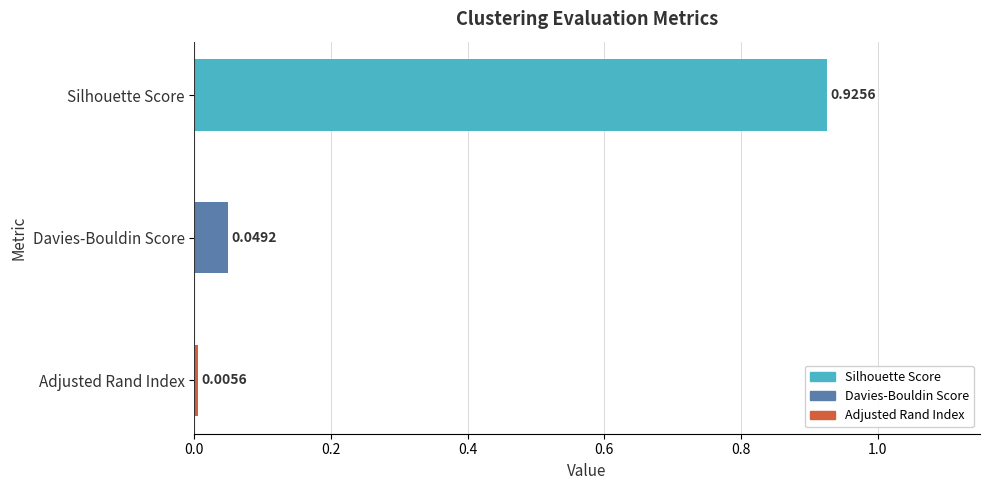

What is the label of the 1st bar from the bottom?

Adjusted Rand Index